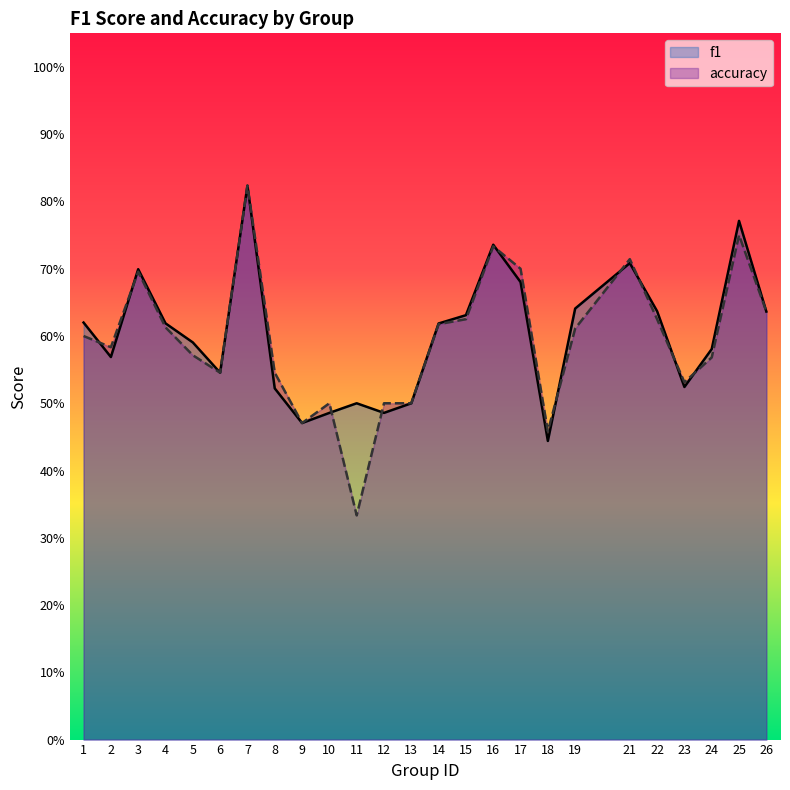

Is the value of accuracy at 21 greater than the value of f1 at 24?

Yes